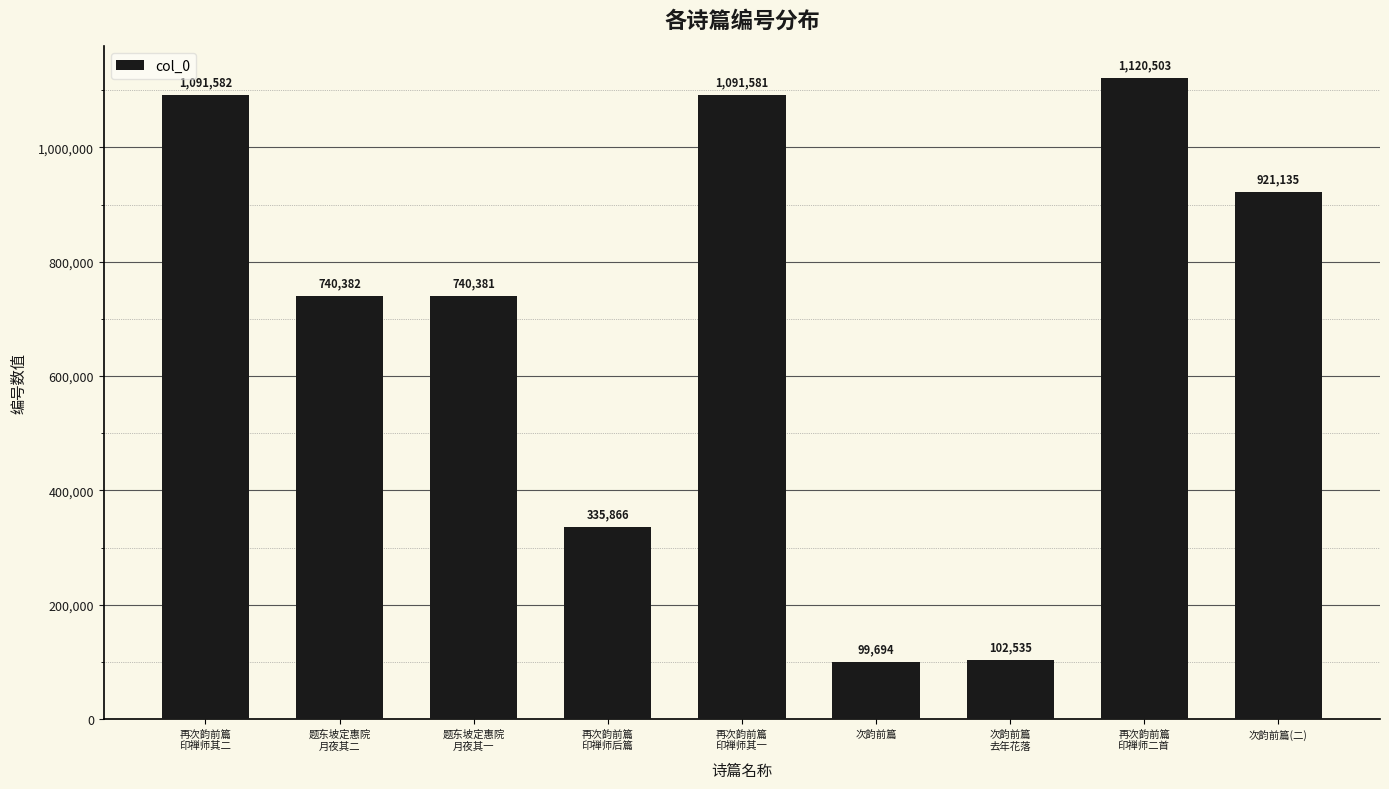

The chart shows a value of 322207 at 再次韵前篇
印禅师其一. True or false?

False